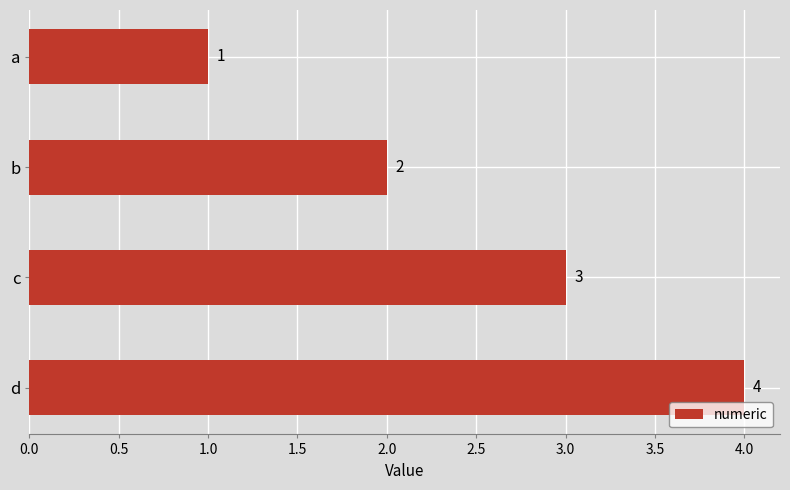

How many categories are shown in the chart?

4